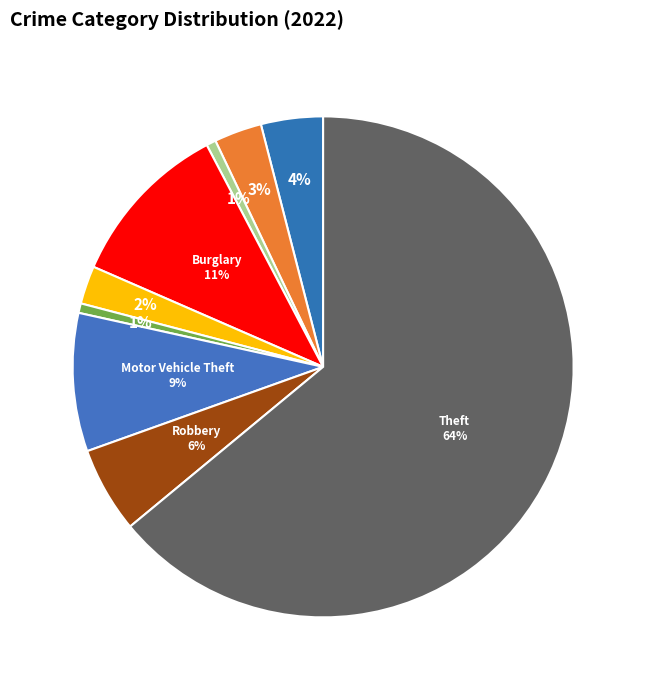

Is there a majority slice in this chart?

Yes